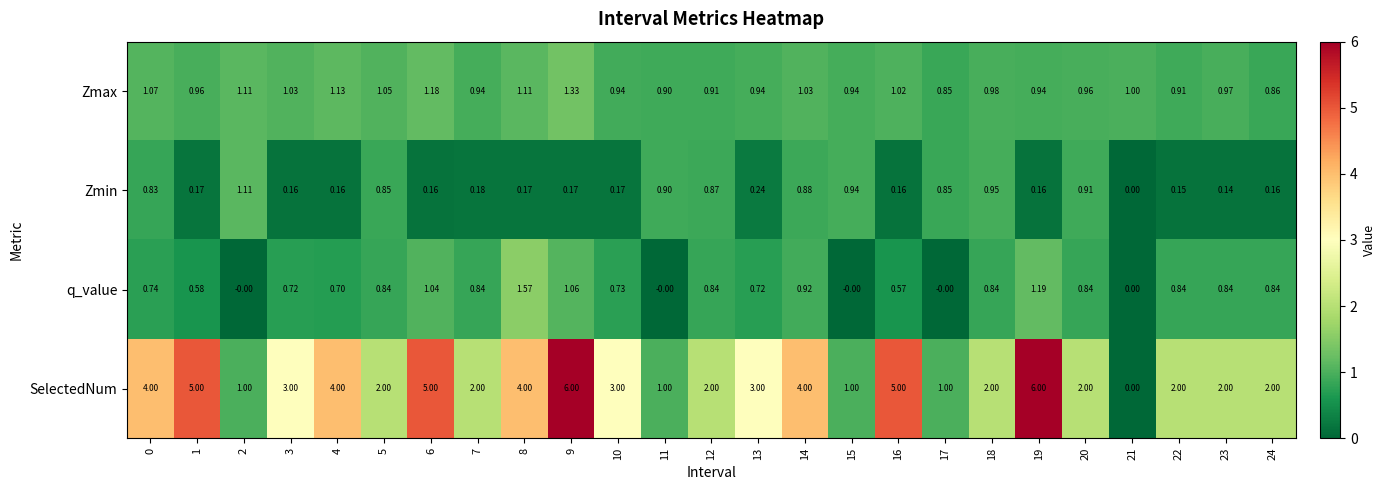

Rank the series at 8 from lowest to highest value.

Zmin, Zmax, q_value, SelectedNum